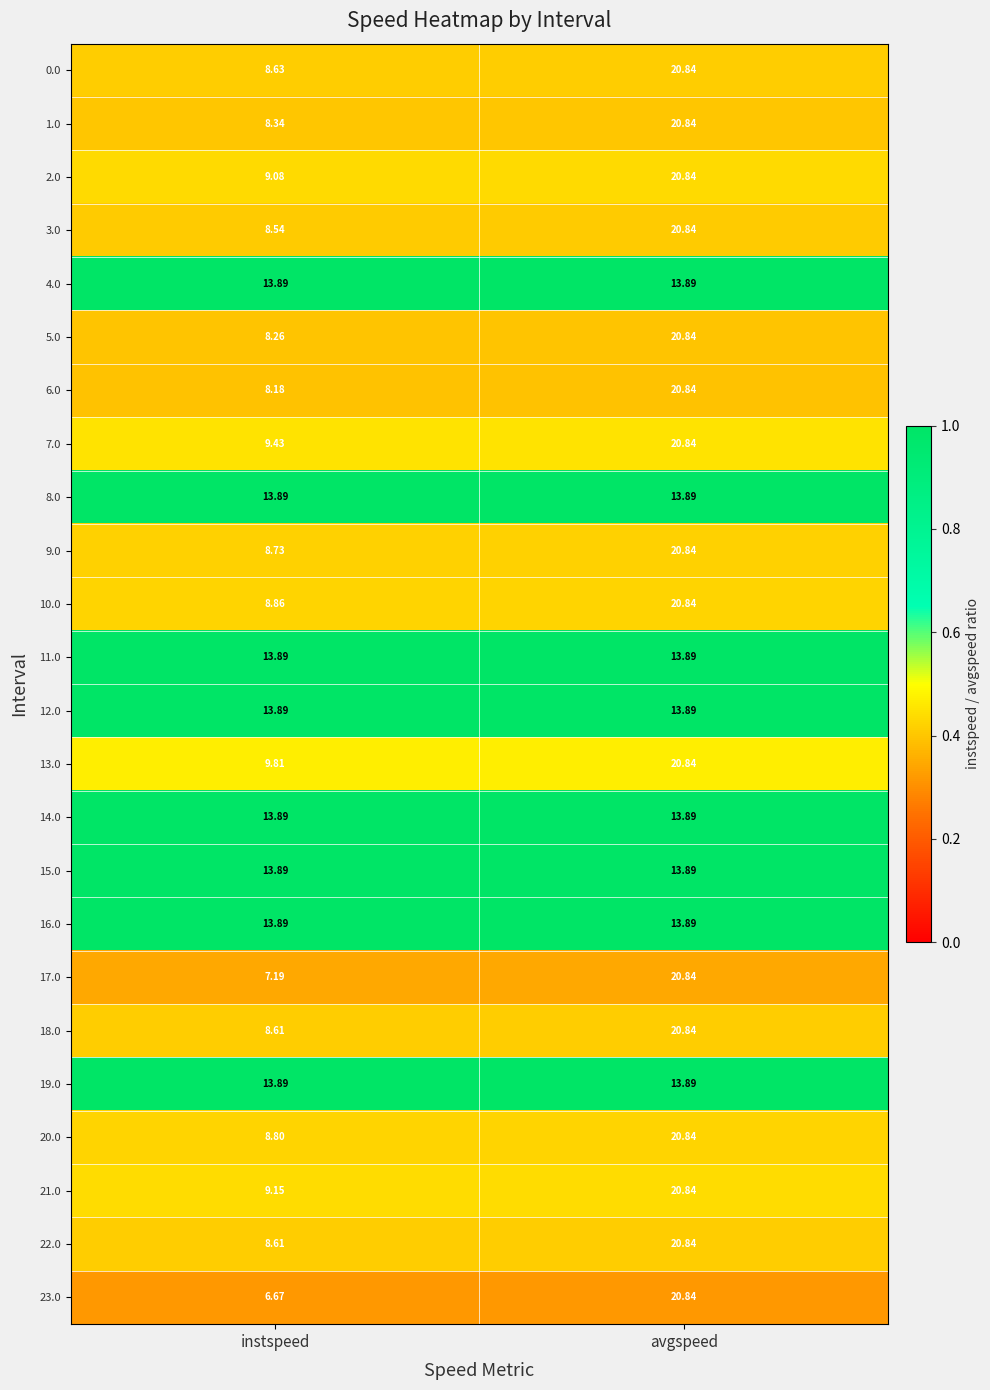

What is the total value across all series at avgspeed?

444.6